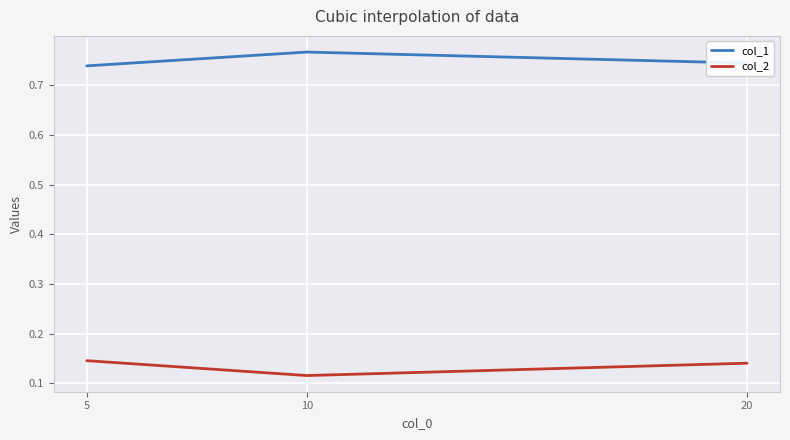

What is the sum of all col_2 values?

0.4